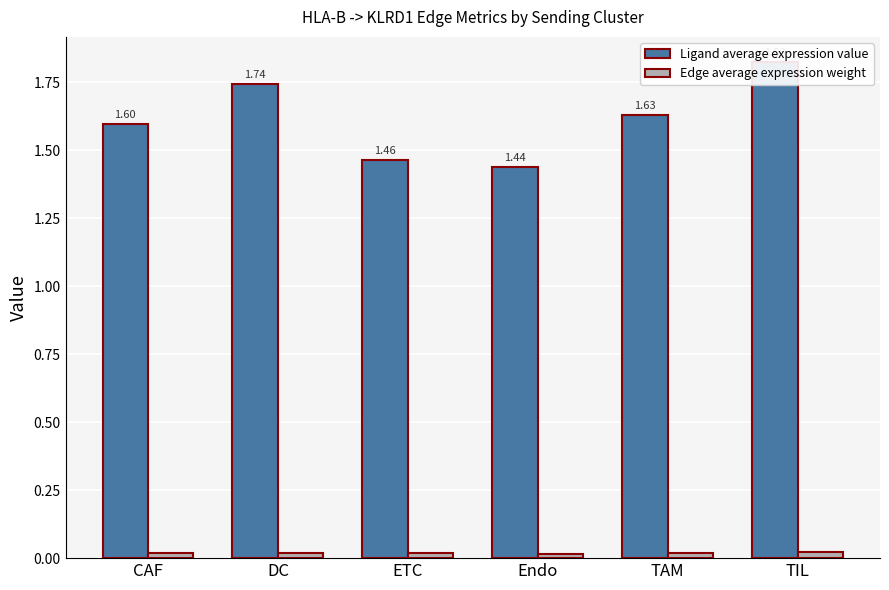

What is the average value of the Ligand average expression value series?

1.6